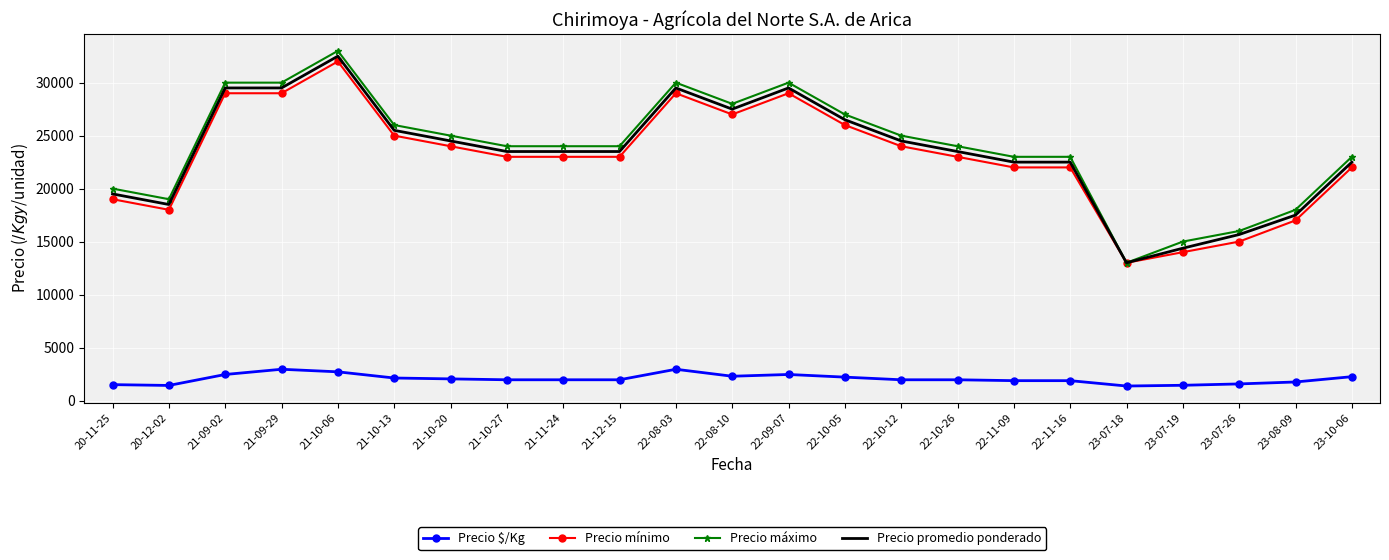

At which category does Precio mínimo reach its first local valley?

20-12-02